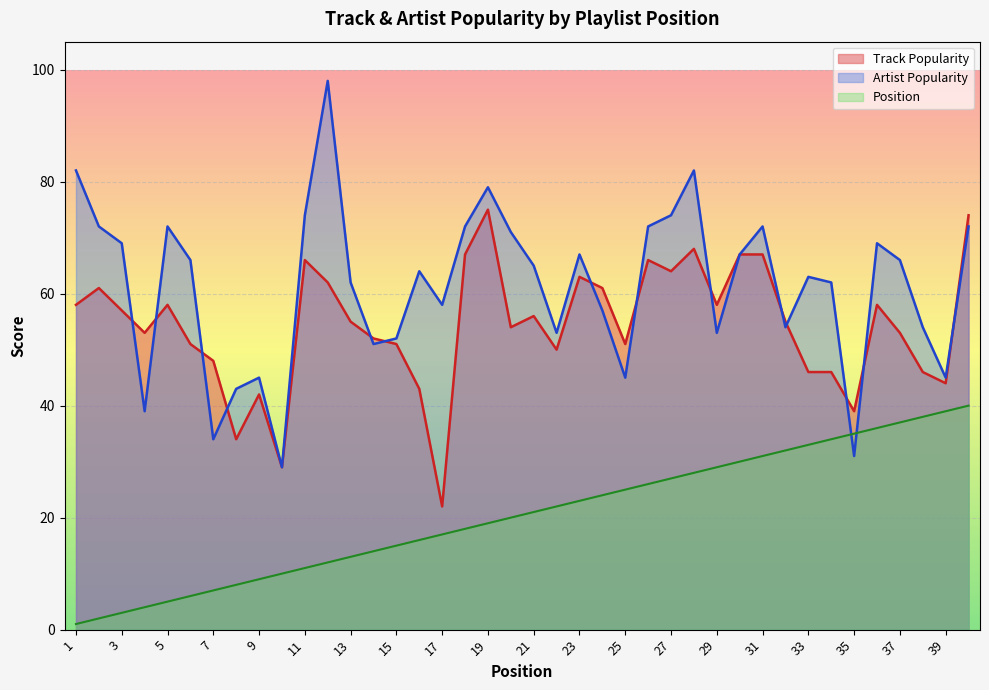

At which category is the sum across all series the highest?

40